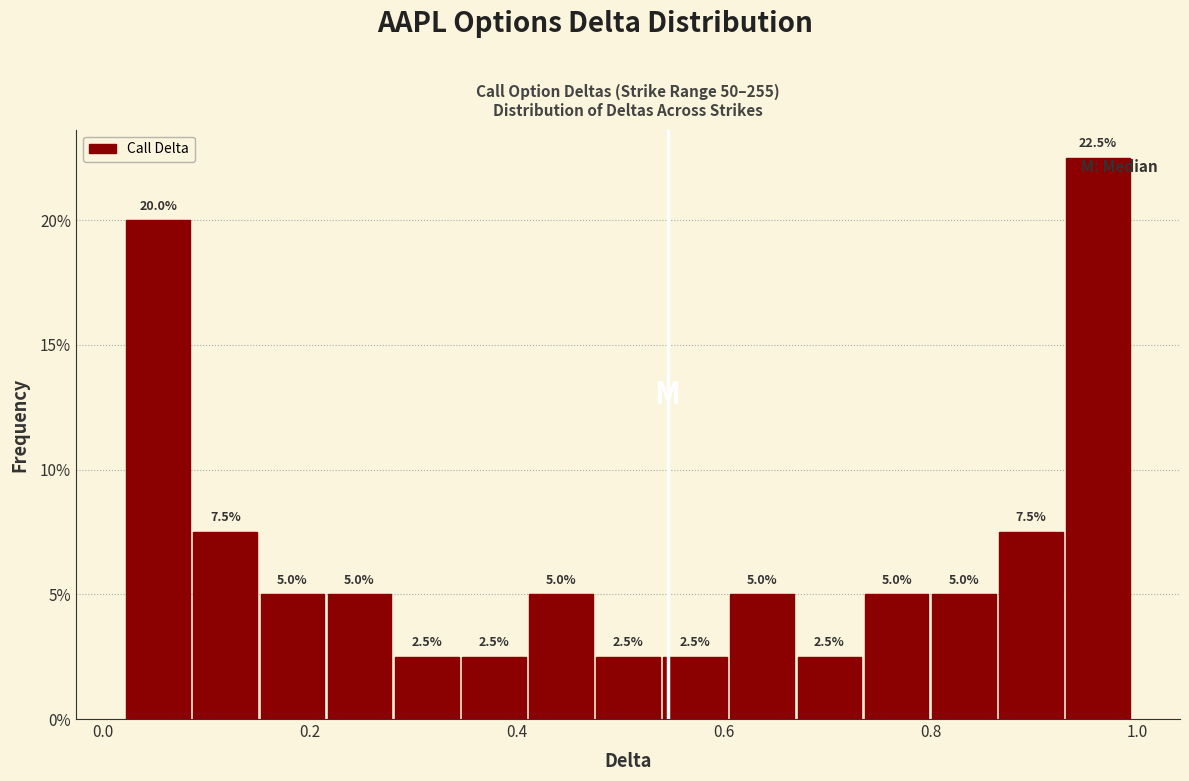

Read against the x-axis, roughly where is the centre of the tallest bar?

0.96